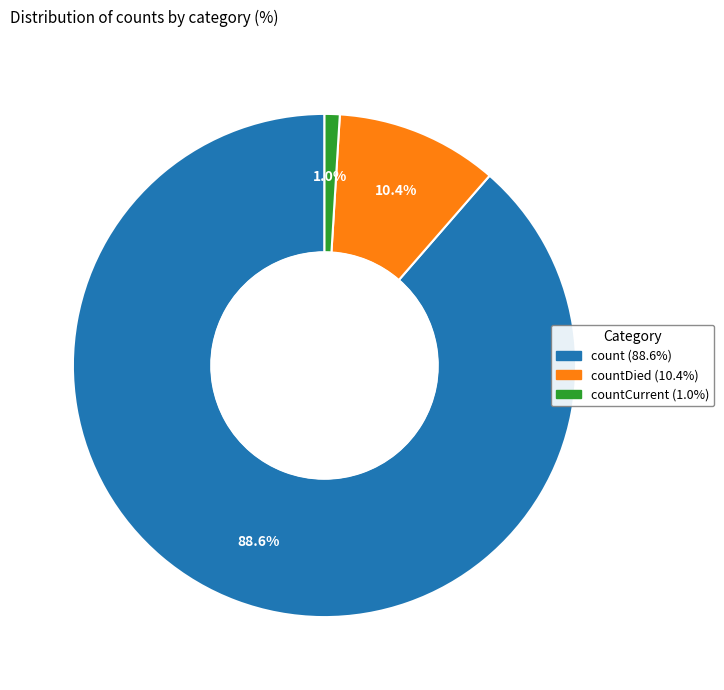

Does any single category account for the majority?

Yes